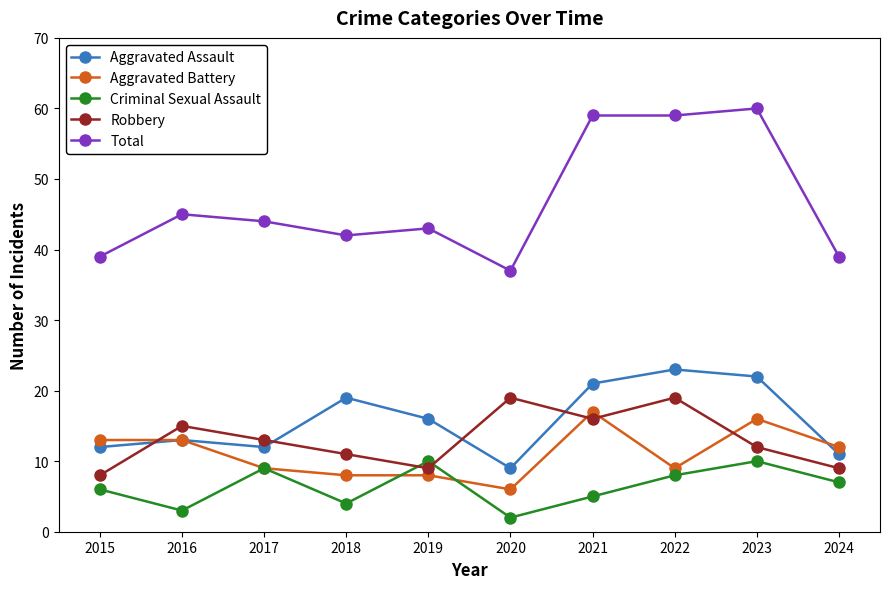

Reading left to right, list all the values displayed in this chart.

Aggravated Assault: 12	13	12	19	16	9	21	23	22	11
Aggravated Battery: 13	13	9	8	8	6	17	9	16	12
Criminal Sexual Assault: 6	3	9	4	10	2	5	8	10	7
Robbery: 8	15	13	11	9	19	16	19	12	9
Total: 39	45	44	42	43	37	59	59	60	39